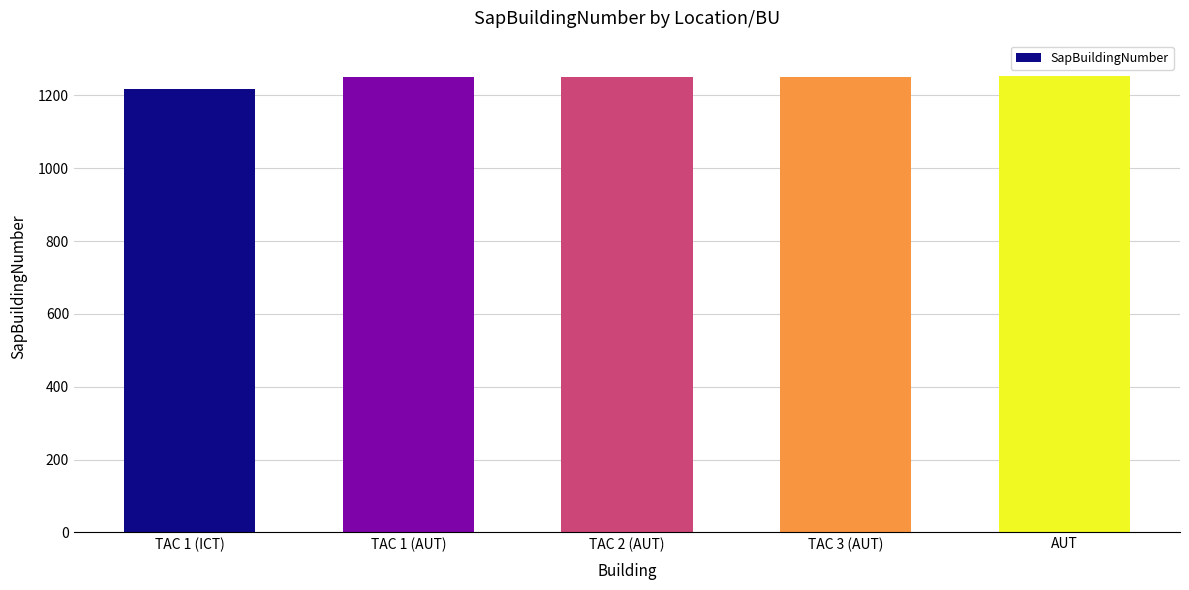

The chart shows a value of 469 at AUT. True or false?

False